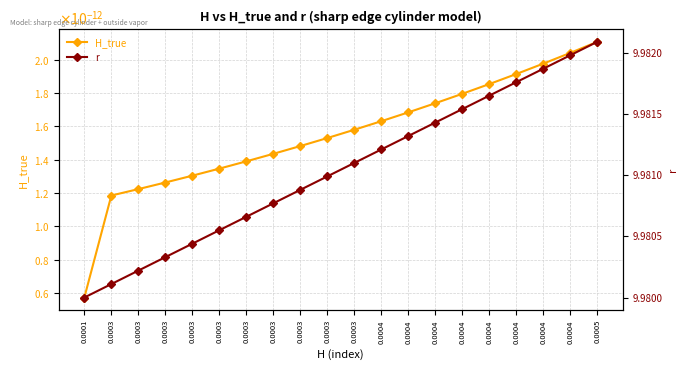

True or false: H_true and r cross at least once.

False